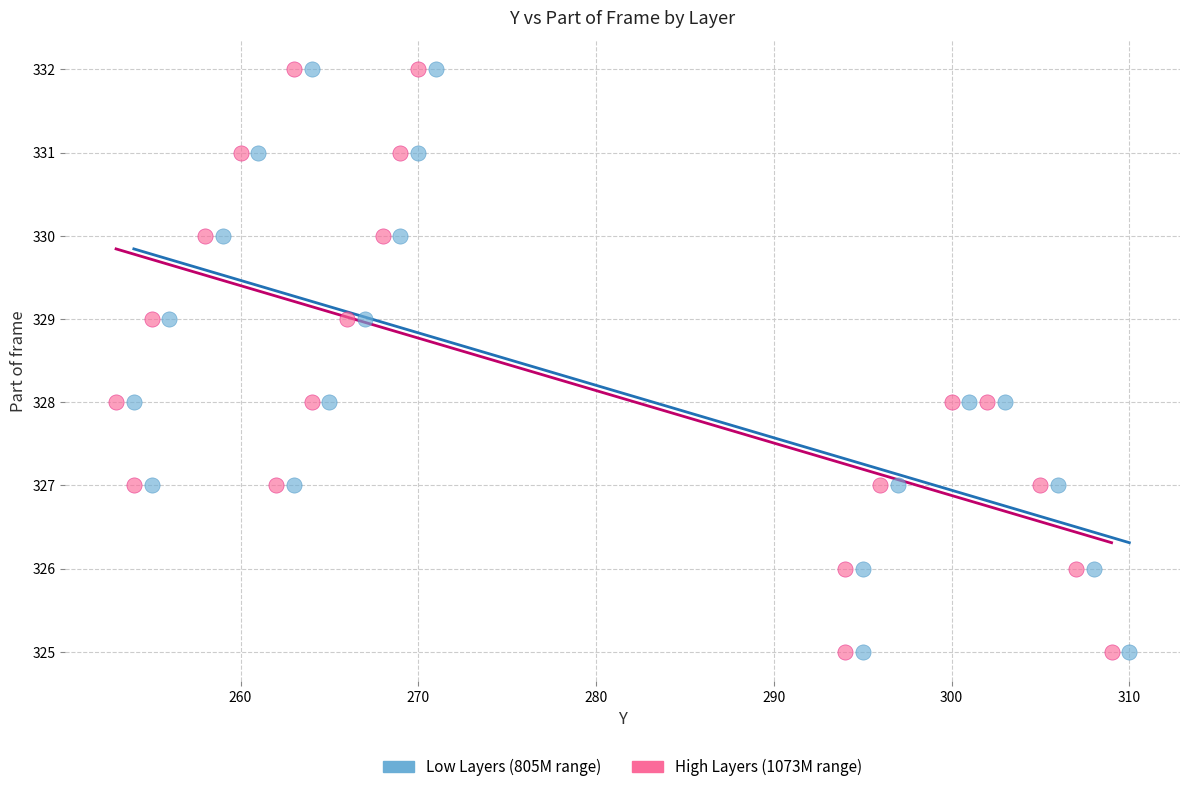

What are all the series names shown in the legend?

Low Layers (805M range), High Layers (1073M range)